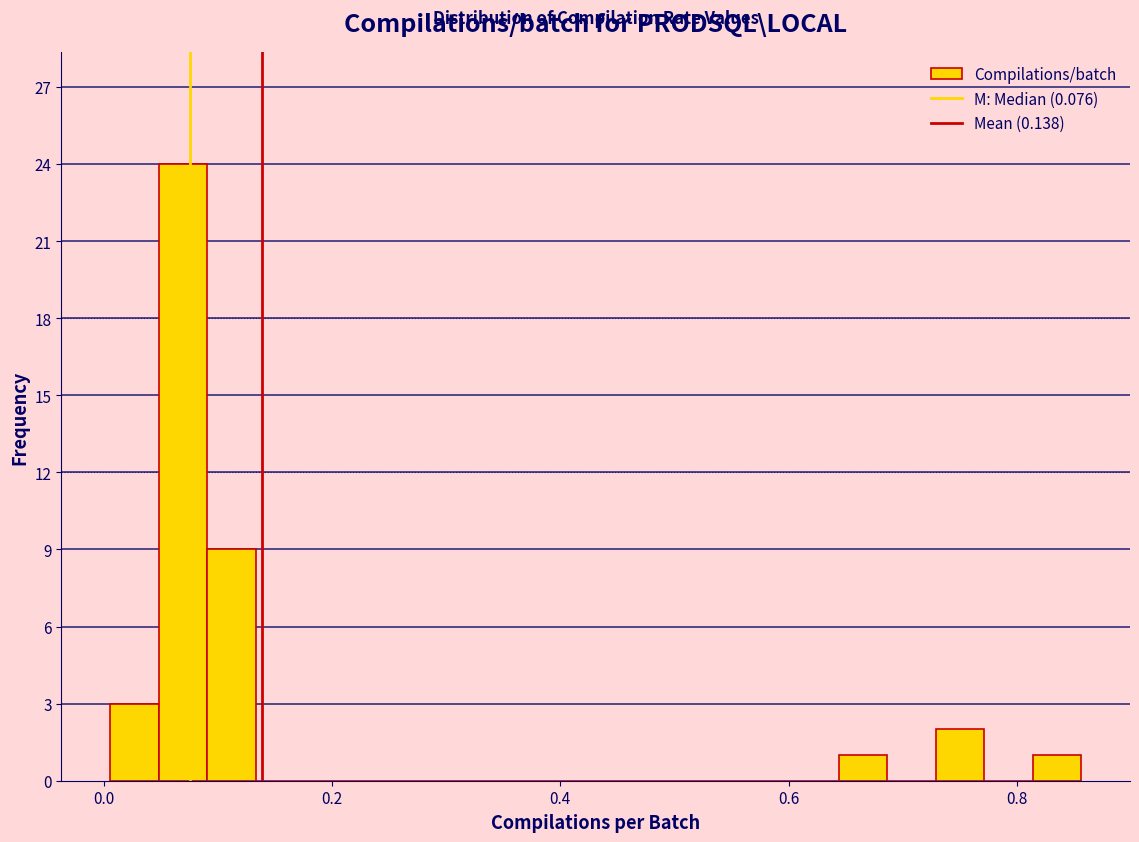

Read against the x-axis, roughly where is the centre of the tallest bar?

0.06